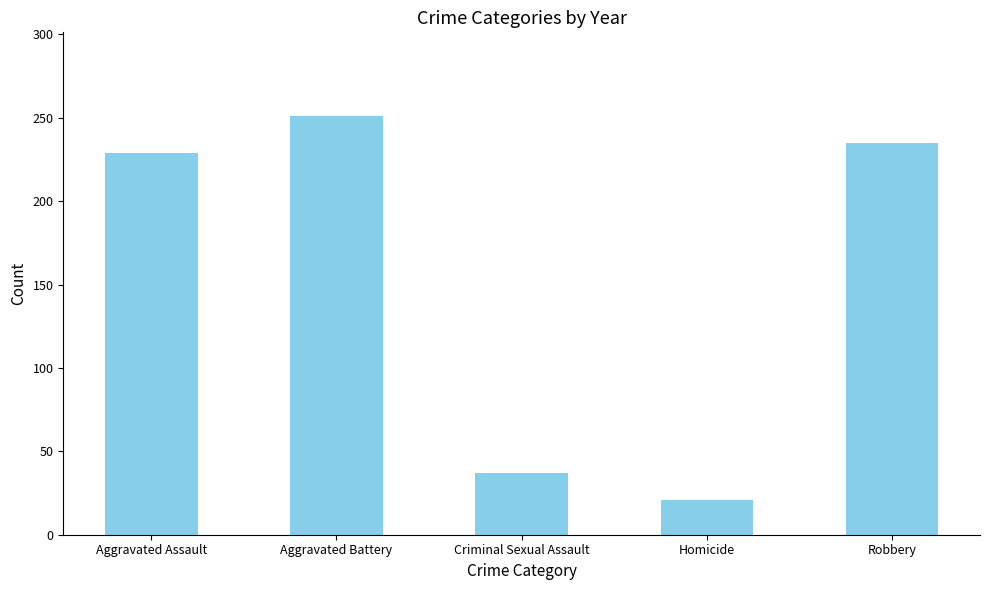

What is the difference between the maximum and minimum values?

230